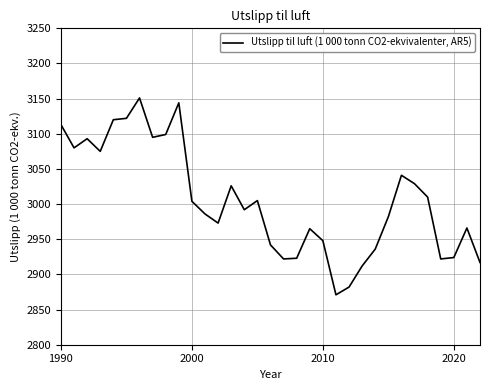

What is the smallest value displayed?

2871